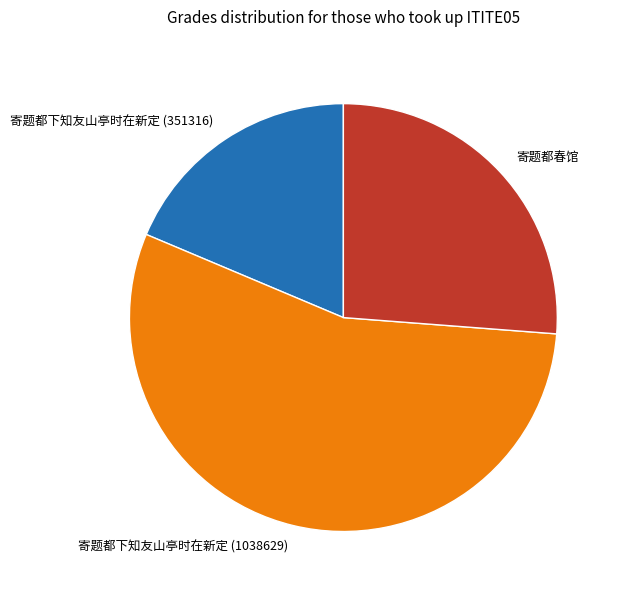

Which category has the biggest portion of the pie?

寄题都下知友山亭时在新定 (1038629)